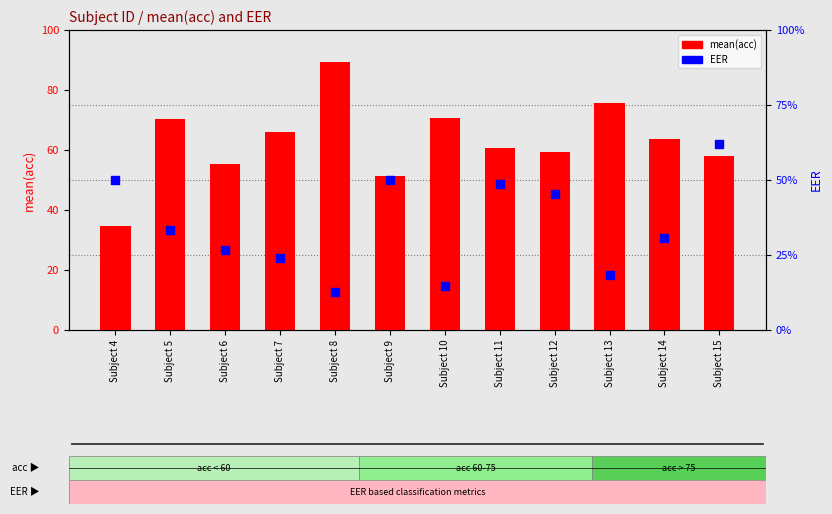

Which series has the largest Y range (max minus min)?

mean(acc)